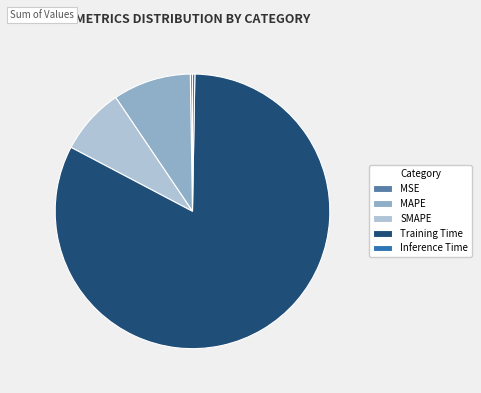

What is the majority slice?

Training Time